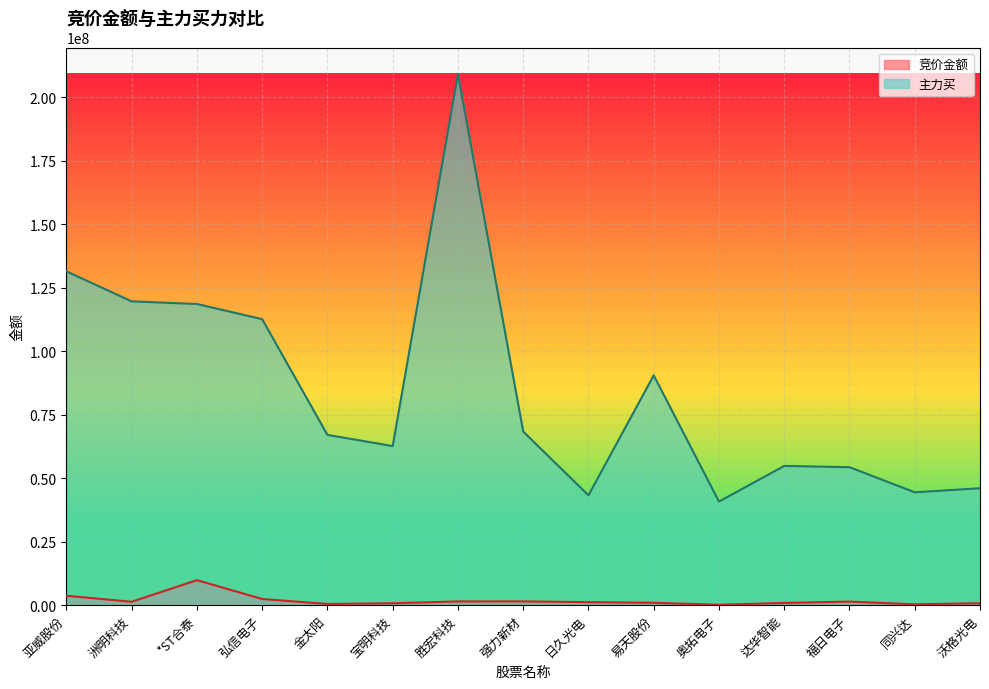

What is the label of the 14th point from the left?

同兴达